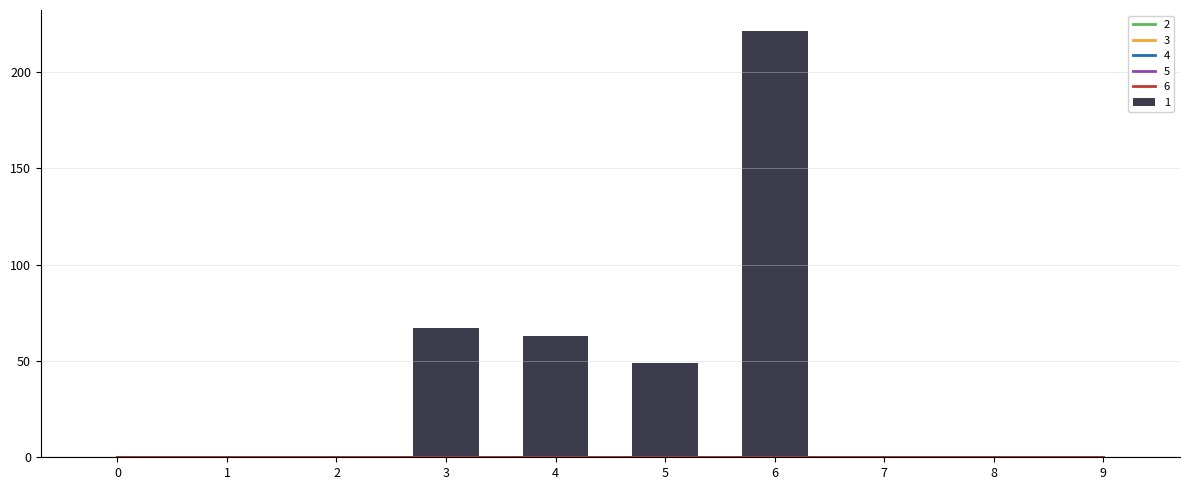

At 9, list the series in order from smallest to largest.

1, 2, 3, 4, 5, 6